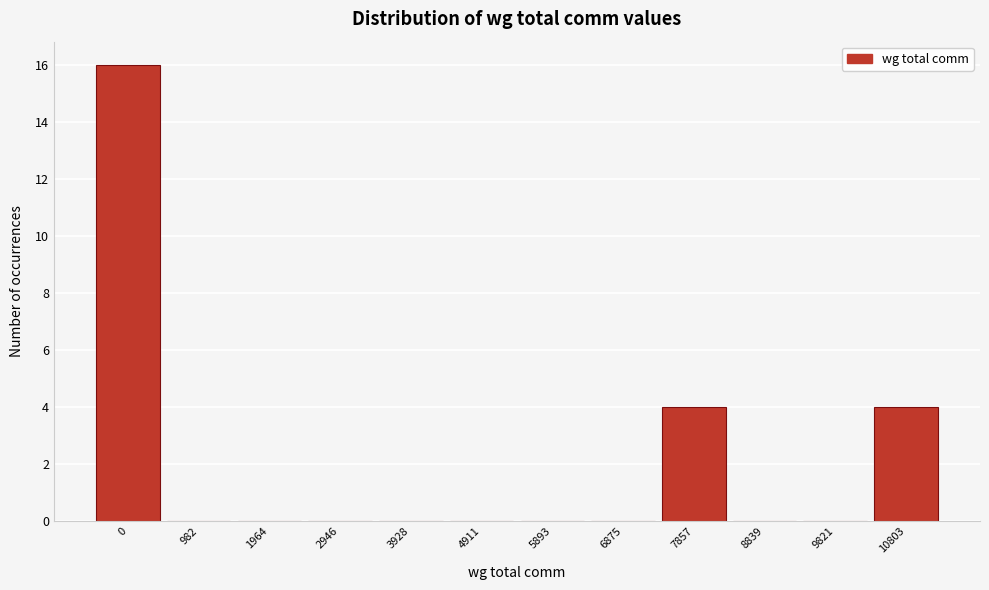

Reading left to right, transcribe all the data shown in this chart.

0=16	982=0	1964=0	2946=0	3928=0	4911=0	5893=0	6875=0	7857=4	8839=0	9821=0	10803=4